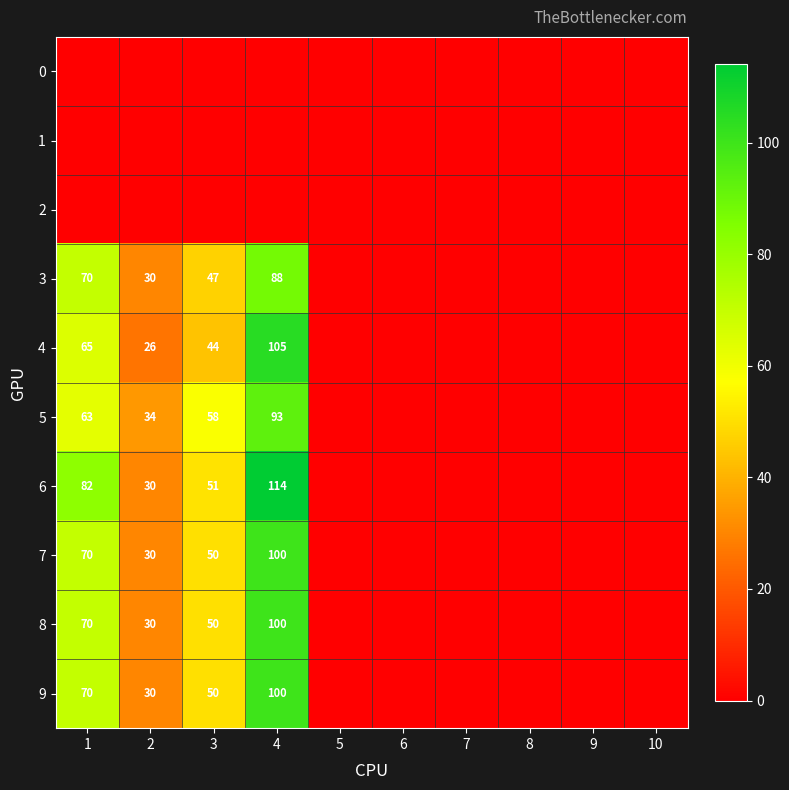

The 5 series shows 19 at 3. True or false?

False